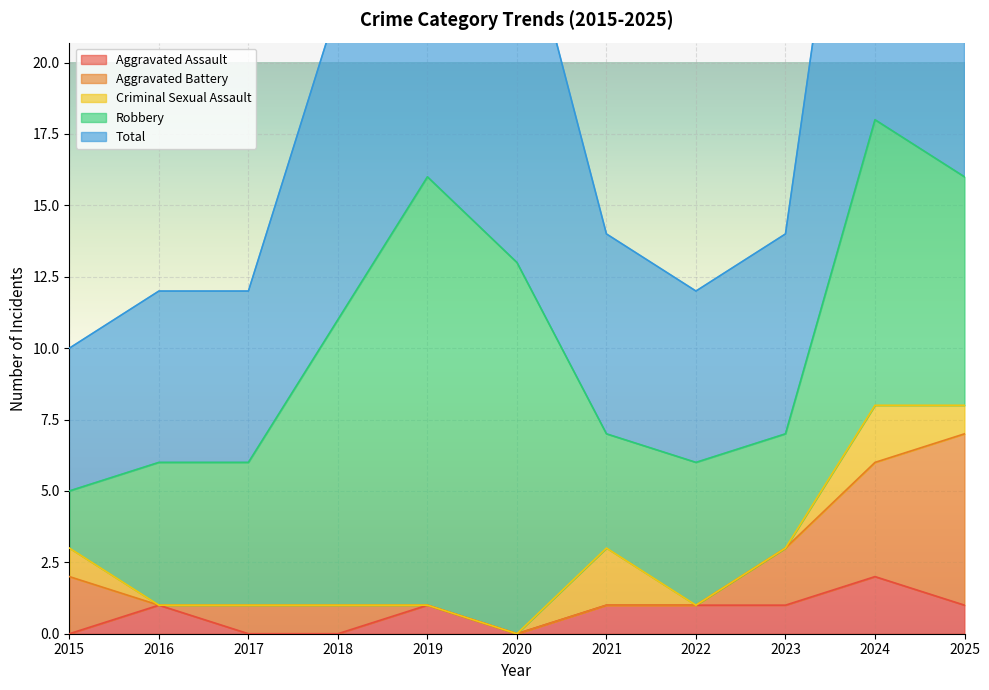

Does the chart display data point markers on the line(s)?

No